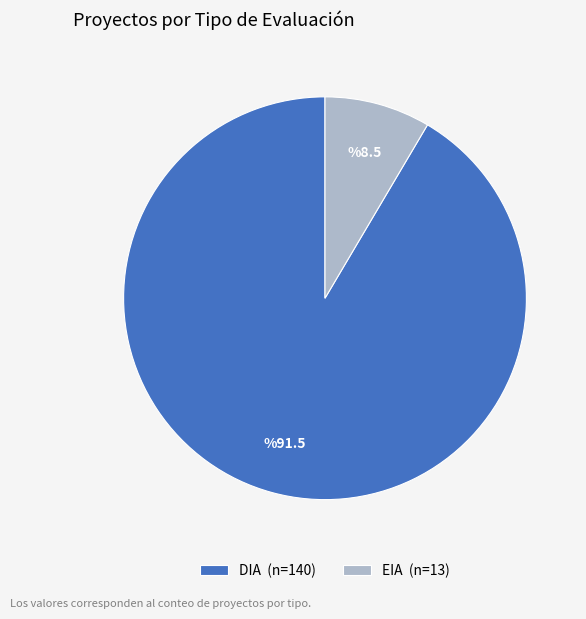

Combined, do EIA and DIA account for over 50%?

Yes